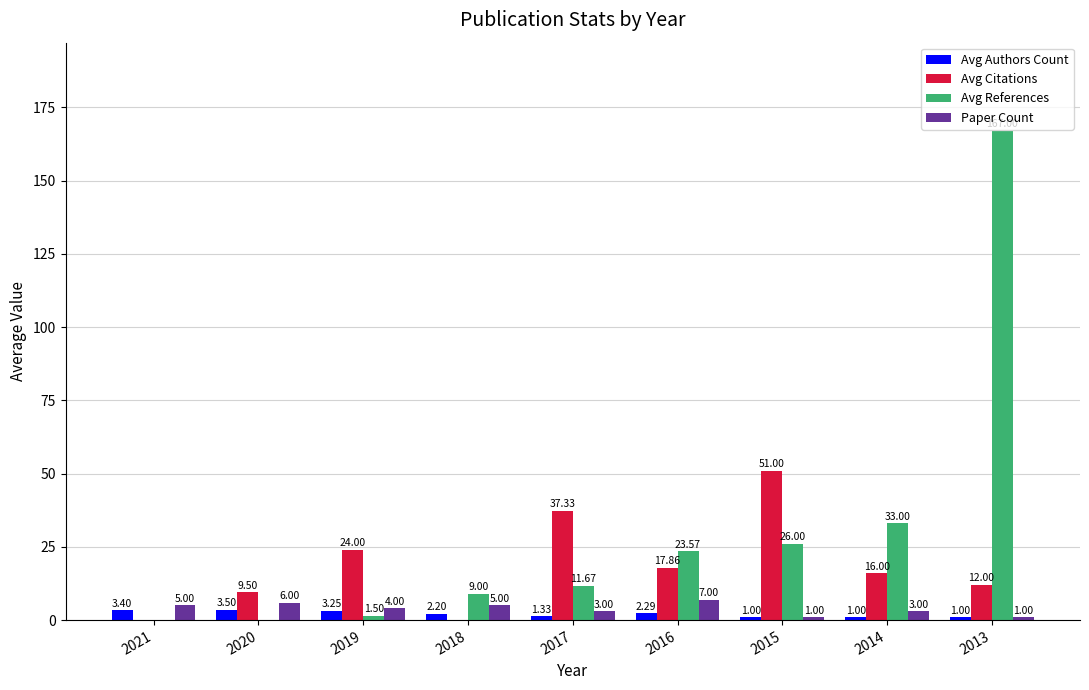

Does the chart contain stacked bars?

No